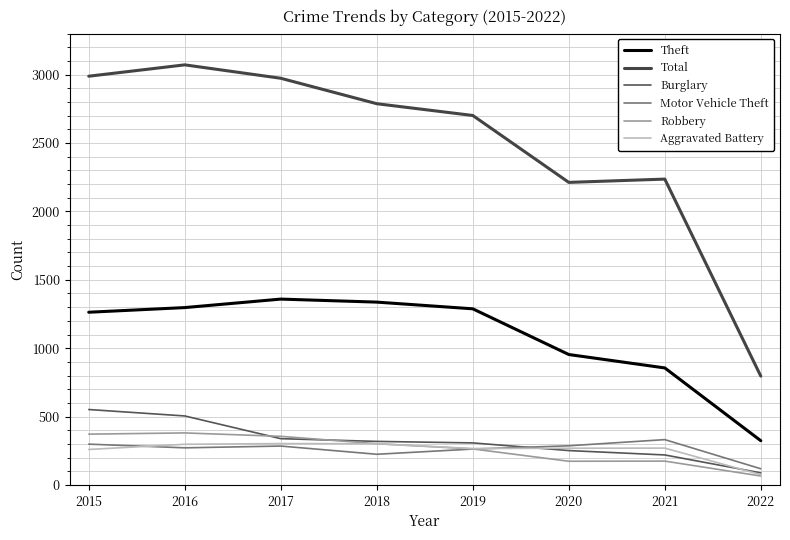

Which has a higher value, 2022 or 2016?

2016